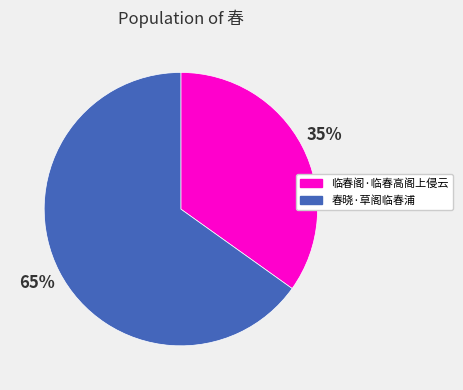

The 临春阁·临春高阁上侵云 slice represents 35% of the pie. True or false?

True